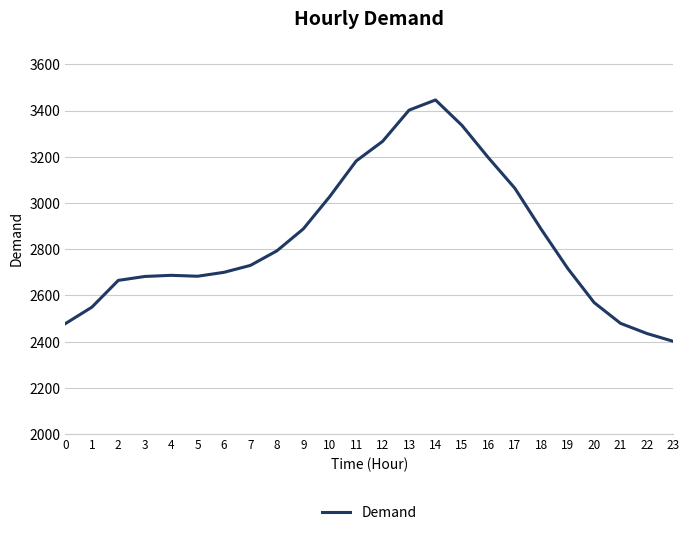

What is the sum of all values?

68263